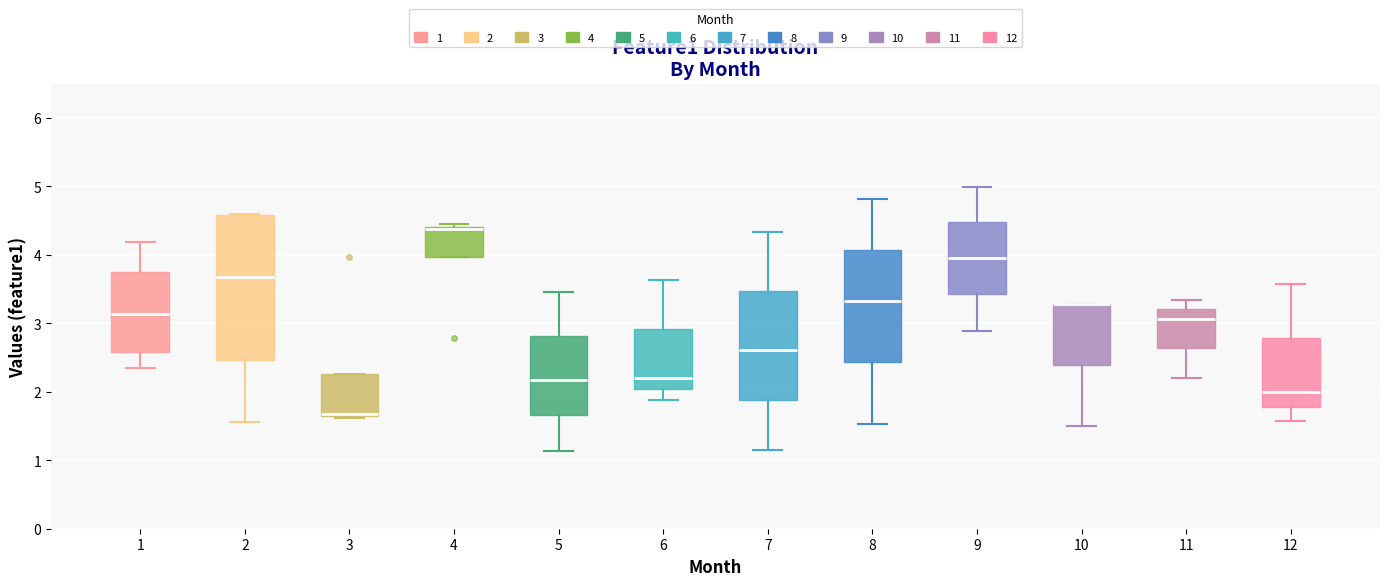

Reading left to right, transcribe this box plot: for each box, give where its median line is, the range the box spans, and where its two whiskers end, as read against the y-axis. The values are not printed on the chart, so give them approximately, as read against the axis.

1: median 3.1, box 2.6 to 3.7, whiskers 2.3 to 4.2
2: median 3.7, box 2.5 to 4.6, whiskers 1.6 to 4.6
3: median 1.7, box 1.7 to 2.3, whiskers 1.6 to 2.3
4: median 4.4 (just below the box's upper edge), box 4.0 to 4.4, whiskers 4.0 to 4.4 (just above the box's upper edge)
5: median 2.2, box 1.7 to 2.8, whiskers 1.1 to 3.5
6: median 2.2, box 2.0 to 2.9, whiskers 1.9 to 3.6
7: median 2.6, box 1.9 to 3.5, whiskers 1.1 to 4.3
8: median 3.3, box 2.4 to 4.1, whiskers 1.5 to 4.8
9: median 4.0, box 3.4 to 4.5, whiskers 2.9 to 5.0
10: median 3.3 (drawn on the box's upper edge), box 2.4 to 3.3, whiskers 1.5 to 3.3
11: median 3.1, box 2.6 to 3.2, whiskers 2.2 to 3.3
12: median 2.0, box 1.8 to 2.8, whiskers 1.6 to 3.6